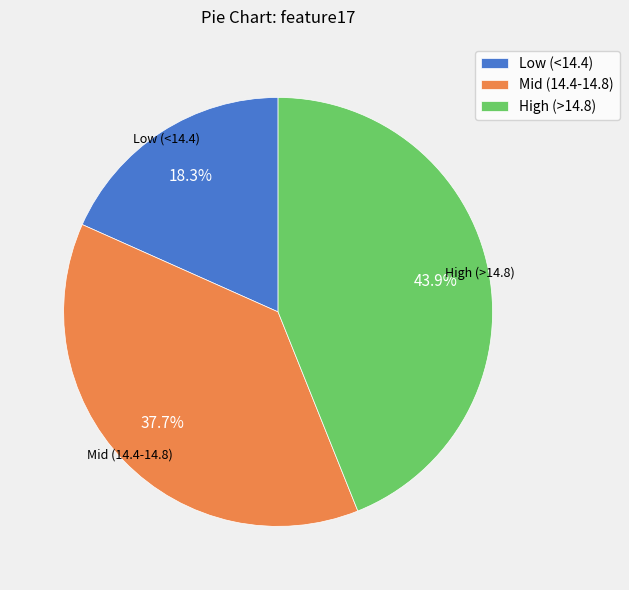

To the nearest percent, what is the average slice percentage?

33%